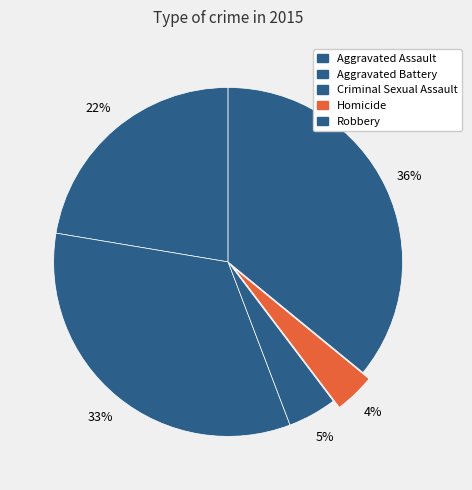

Count the number of slices in the pie.

5